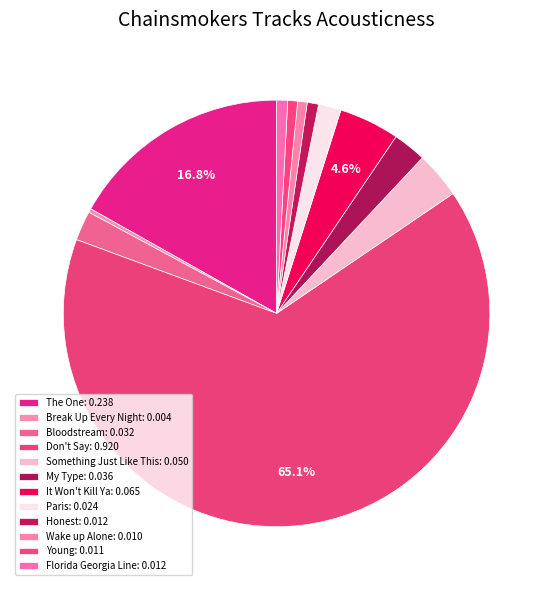

What is the change in value from It Won't Kill Ya to Young?

-0.1